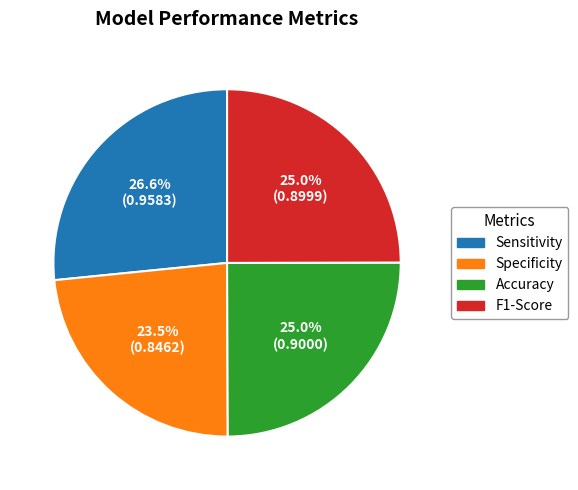

How many slices are in this pie chart?

4